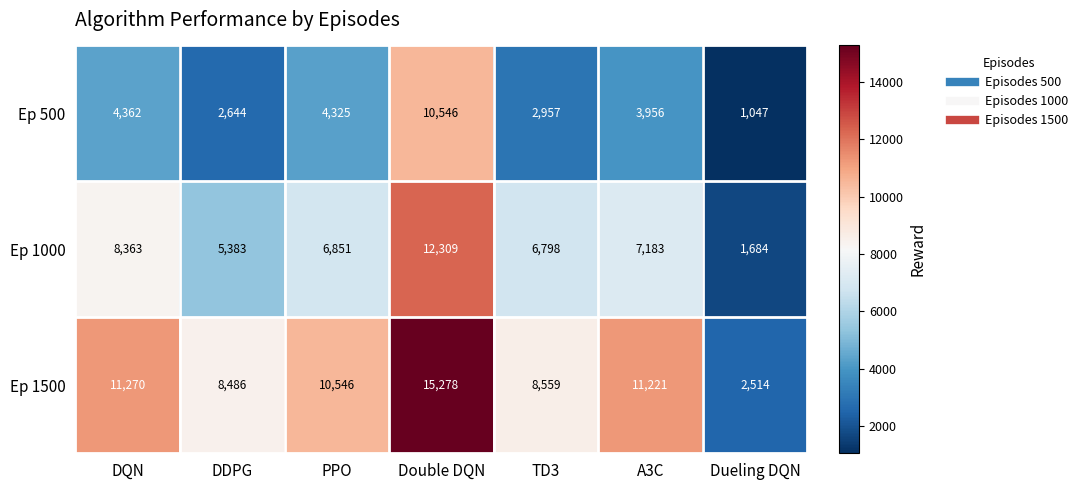

What is the minimum value shown in the chart?

1047